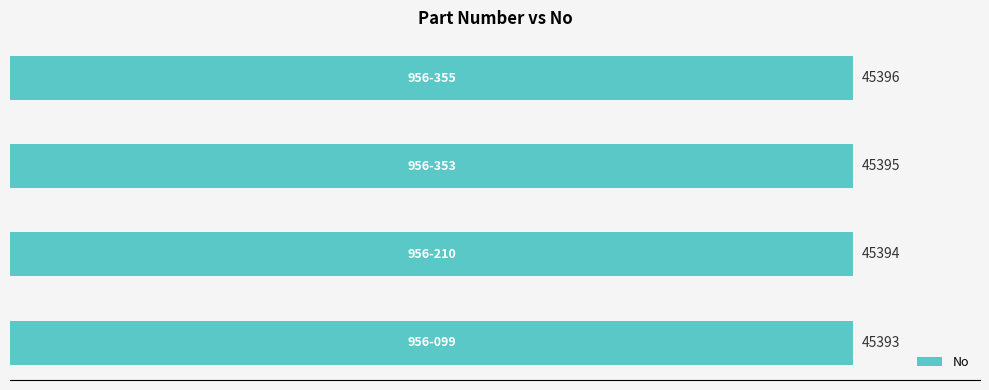

How many values are below 45395?

2